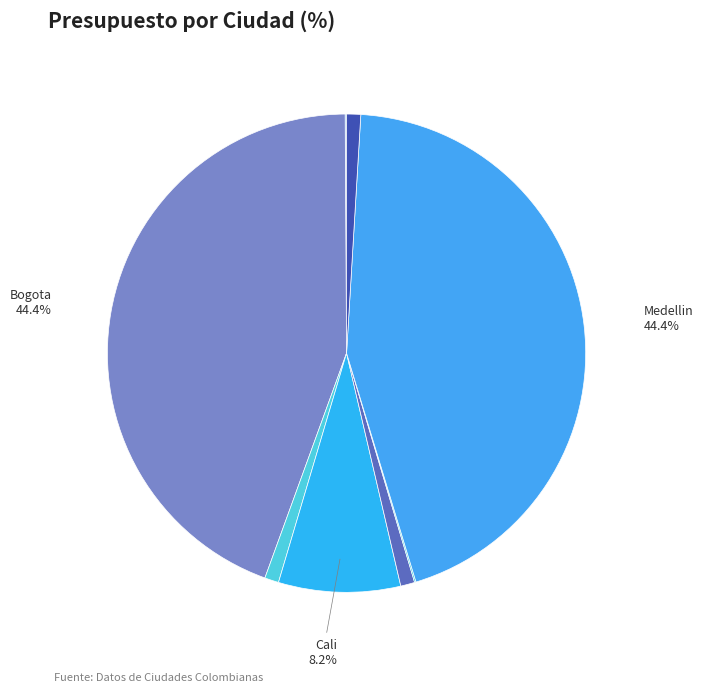

How many slices are in this pie chart?

8